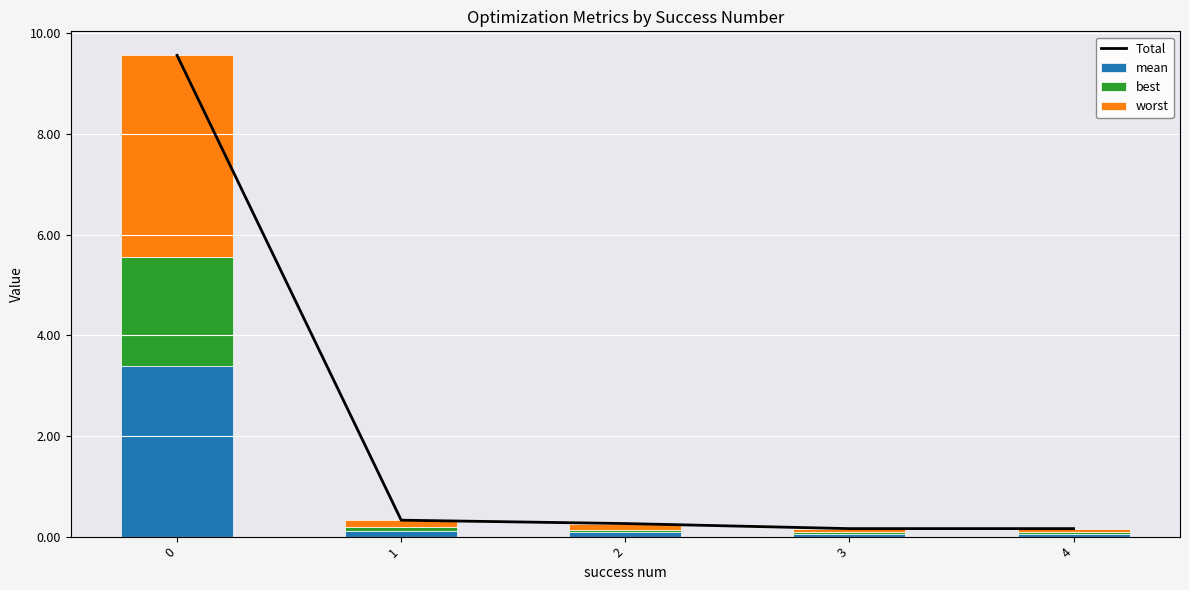

Reading left to right, list all the values displayed in this chart.

Total: 0=9.6	1=0.3	2=0.3	3=0.2	4=0.2
mean: 0=3.4	1=0.1	2=0.1	3=0.1	4=0.1
best: 0=2.2	1=0.1	2=0.0	3=0.0	4=0.0
worst: 0=4.0	1=0.1	2=0.1	3=0.1	4=0.1